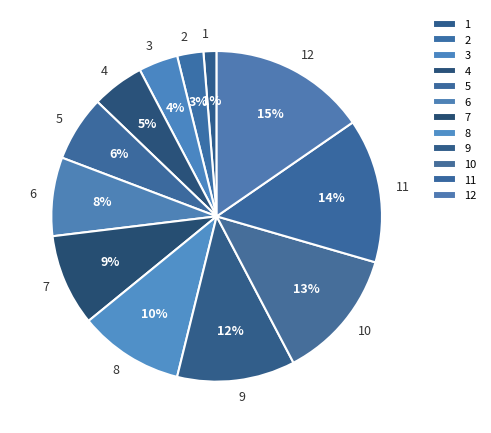

Count the number of slices in the pie.

12